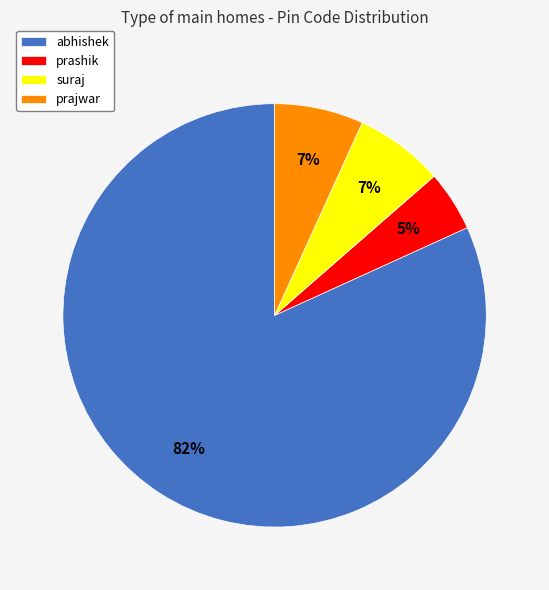

Combined, do prashik and abhishek account for over 50%?

Yes